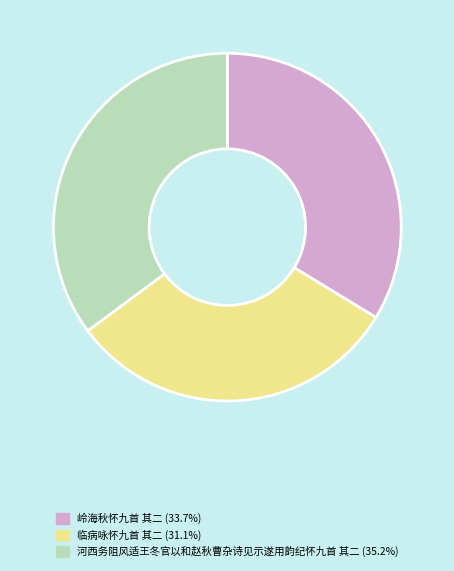

Count the number of slices in the pie.

3